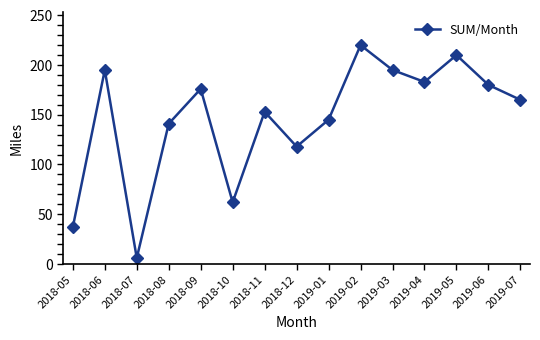

Which category has the highest value across all series?

2019-02